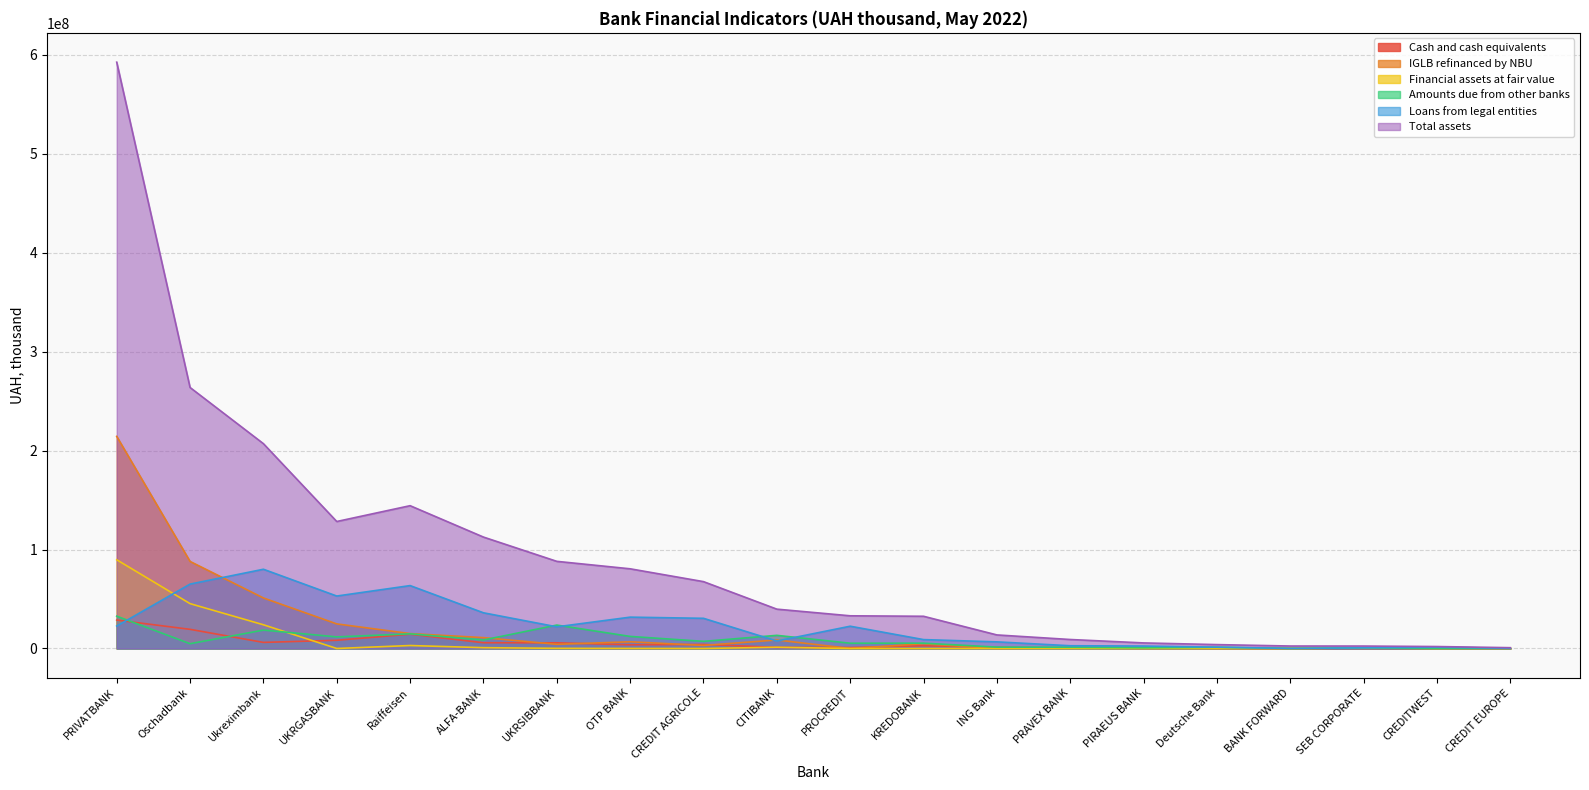

What is the difference between the maximum and second lowest values in the Total assets series?

590416012.9